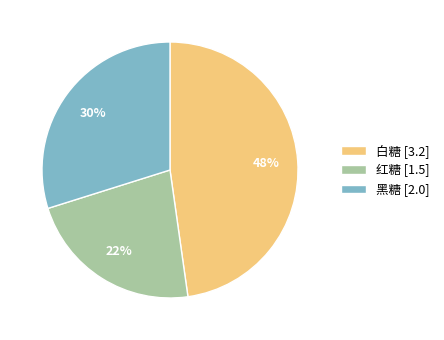

Is it true that 黑糖 is 30% of the pie?

True